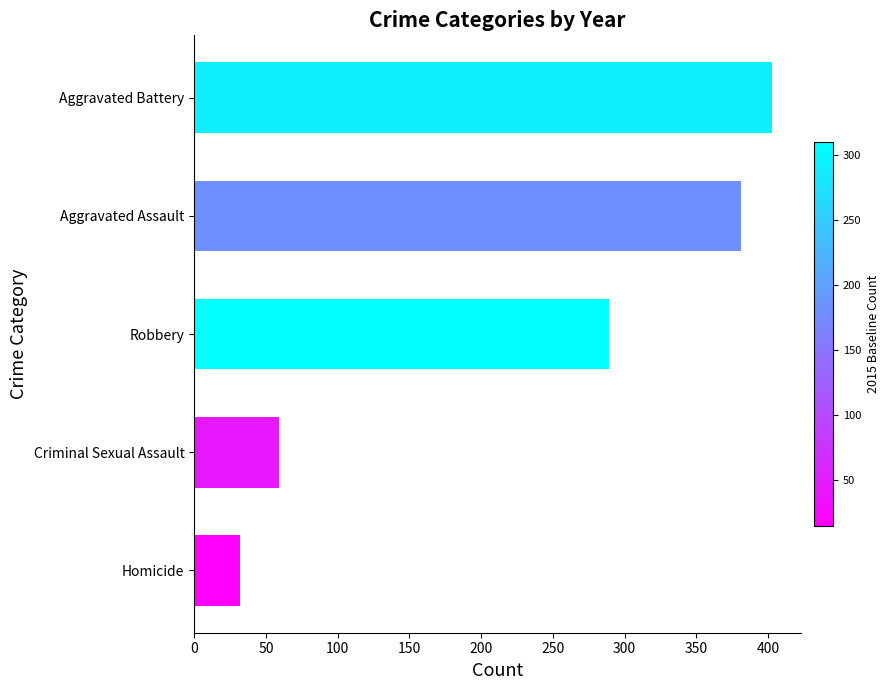

What is the change in value from Criminal Sexual Assault to Robbery?

+230